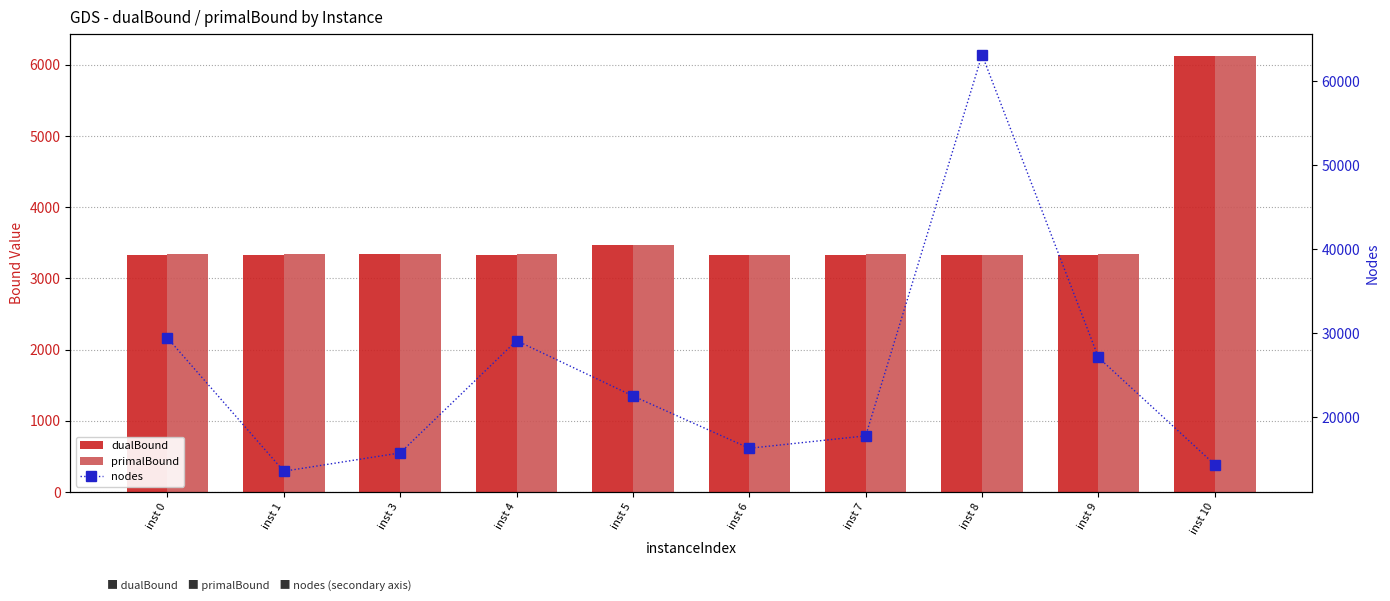

Which series changed the most between inst 0 and inst 7?

nodes